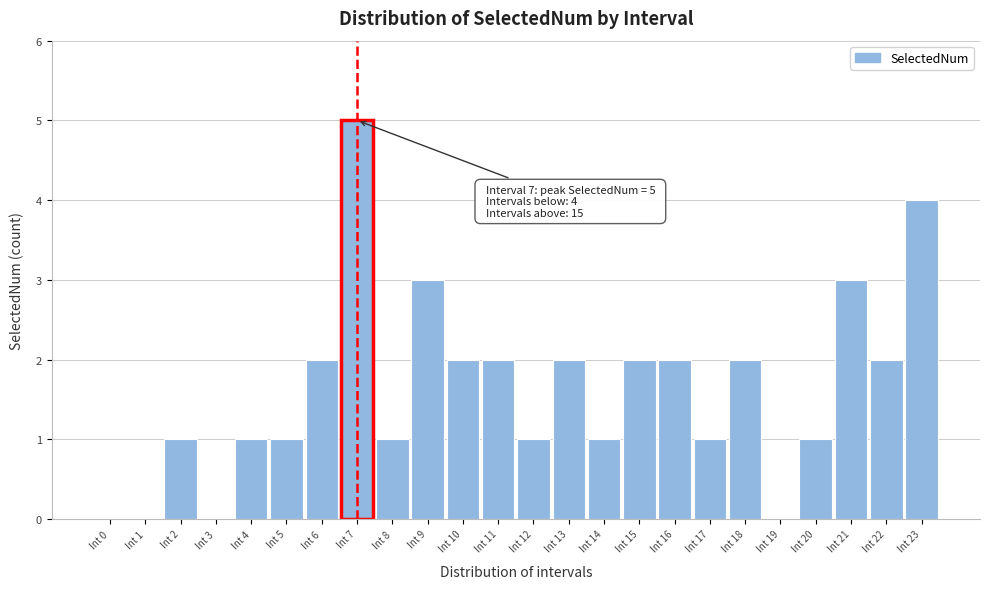

Reading right to left, transcribe all the data shown in this chart.

Int 23=4	Int 22=2	Int 21=3	Int 20=1	Int 19=0	Int 18=2	Int 17=1	Int 16=2	Int 15=2	Int 14=1	Int 13=2	Int 12=1	Int 11=2	Int 10=2	Int 9=3	Int 8=1	Int 7=5	Int 6=2	Int 5=1	Int 4=1	Int 3=0	Int 2=1	Int 1=0	Int 0=0